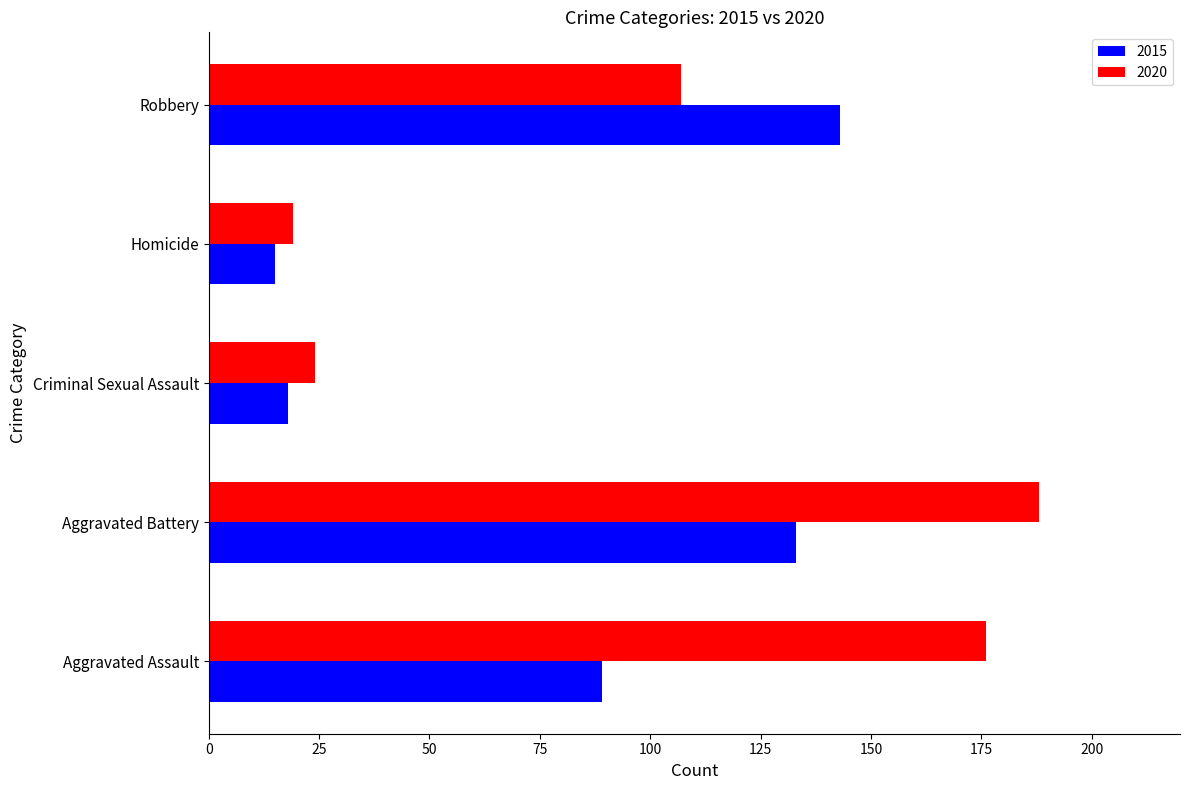

At which label is 2020 closest to 103?

Robbery